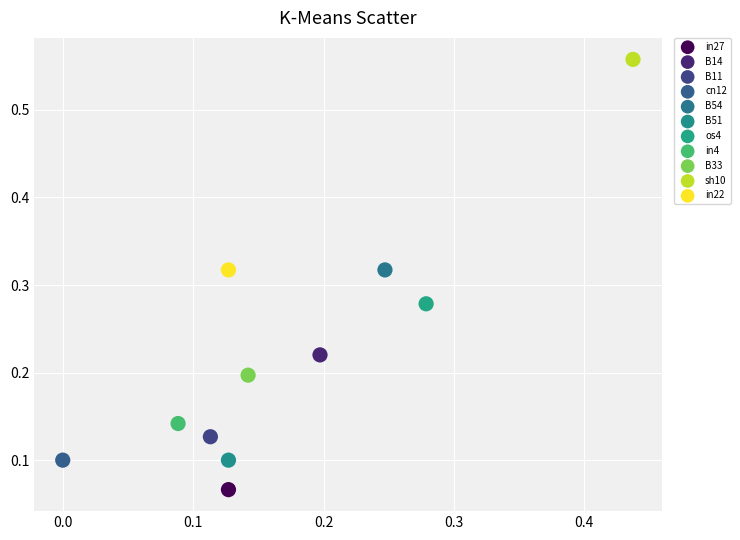

What are all the series names shown in the legend?

in27, B14, B11, cn12, B54, B51, os4, in4, B33, sh10, in22